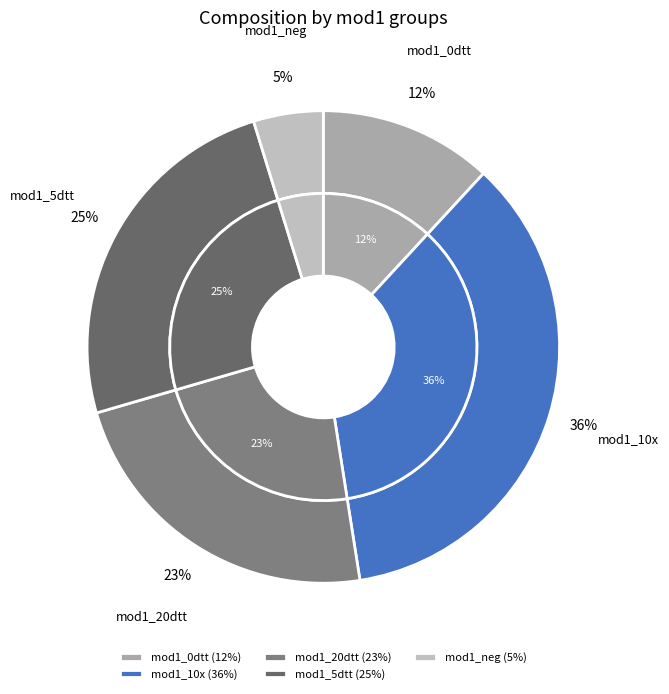

How many segments does this pie chart have?

5